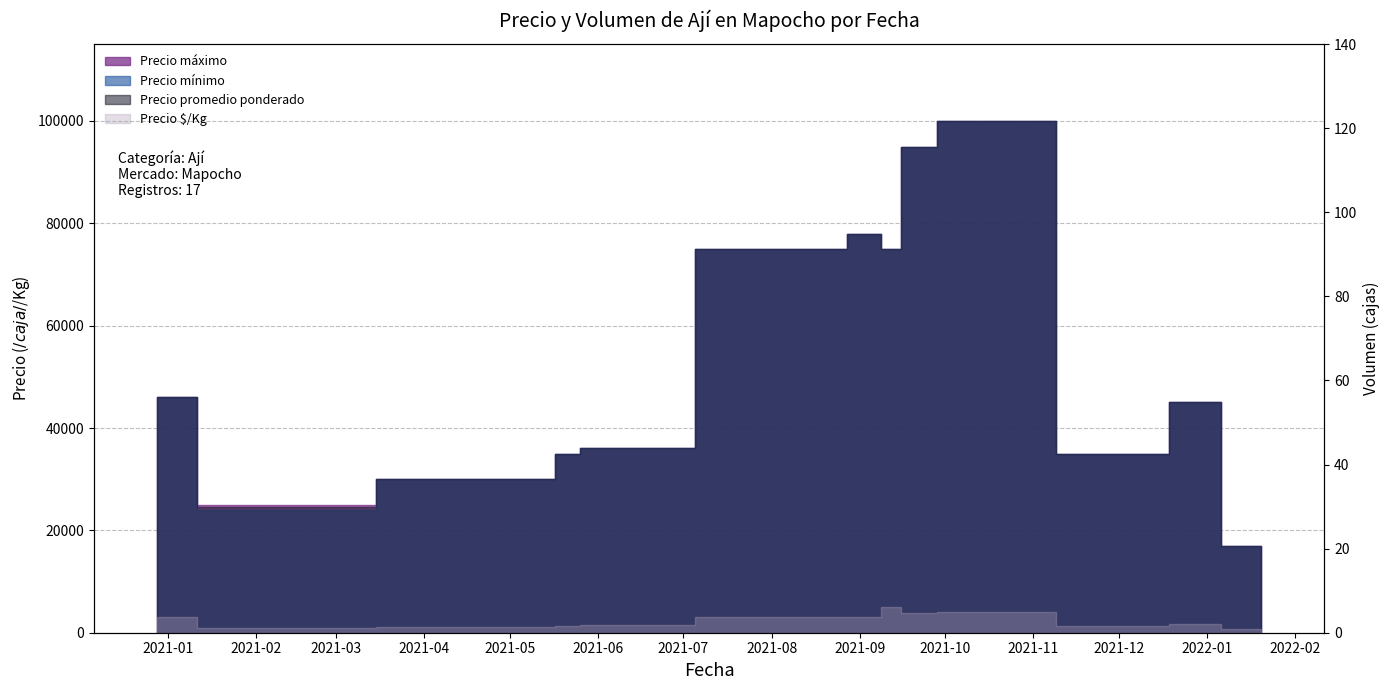

How many values exceed 18?

7